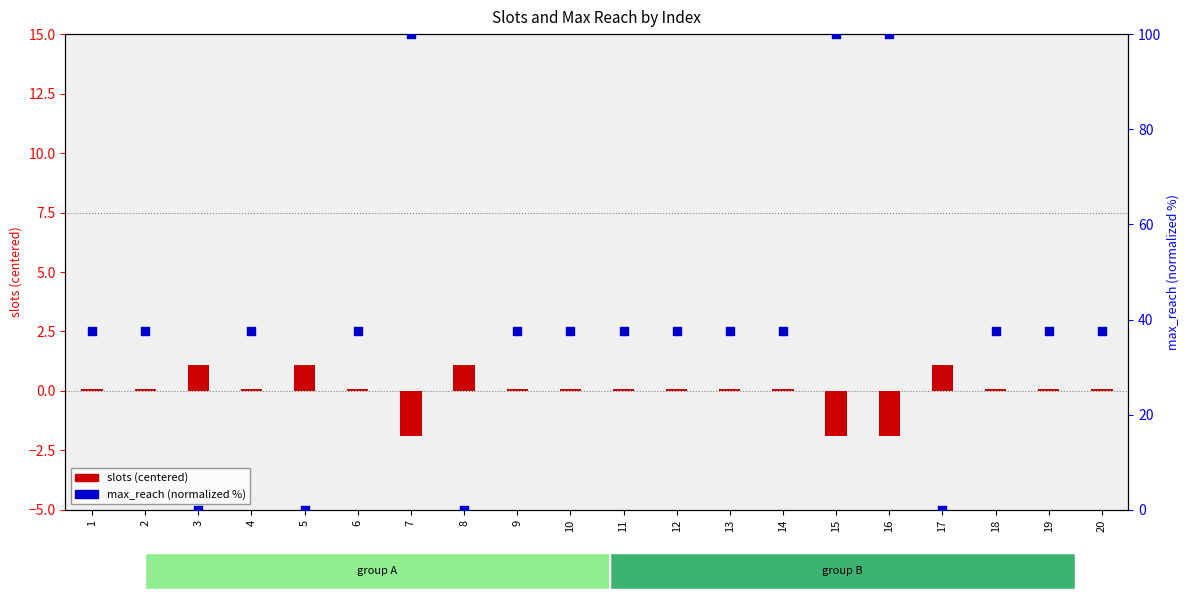

At which category is the sum across all series the highest?

7